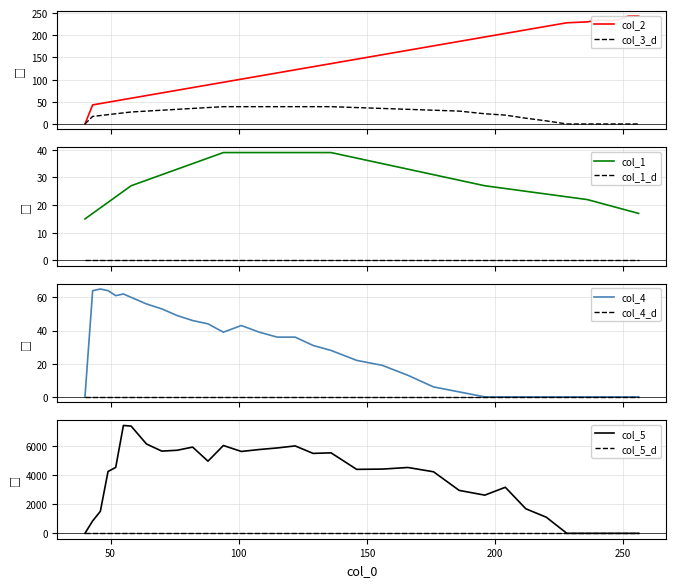

True or false: col_1_d and col_1 intersect in this chart.

False